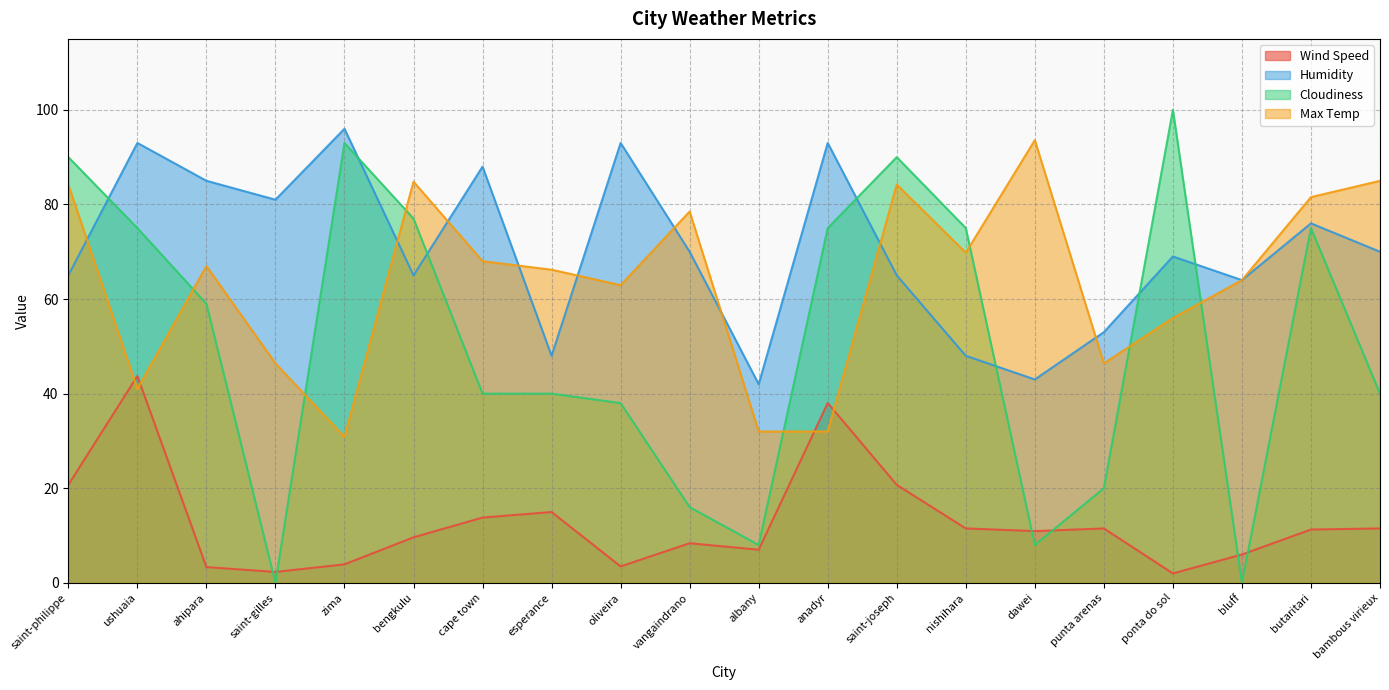

At which category does Humidity reach its first local valley?

saint-gilles